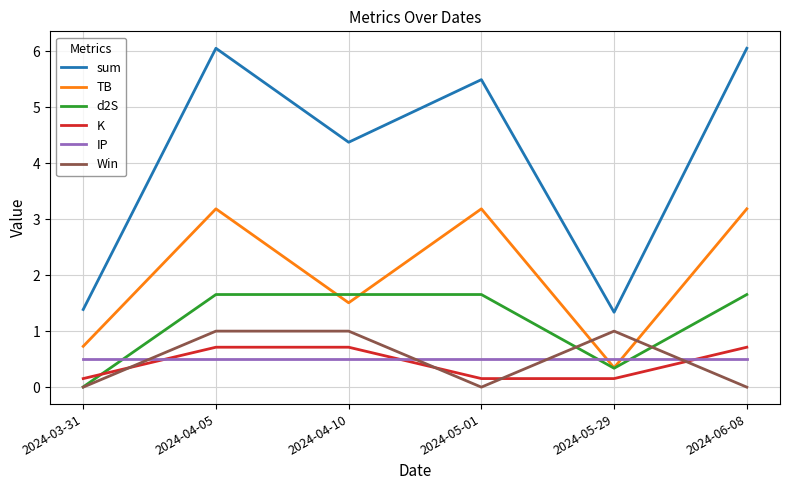

Count the number of data series in this chart.

6